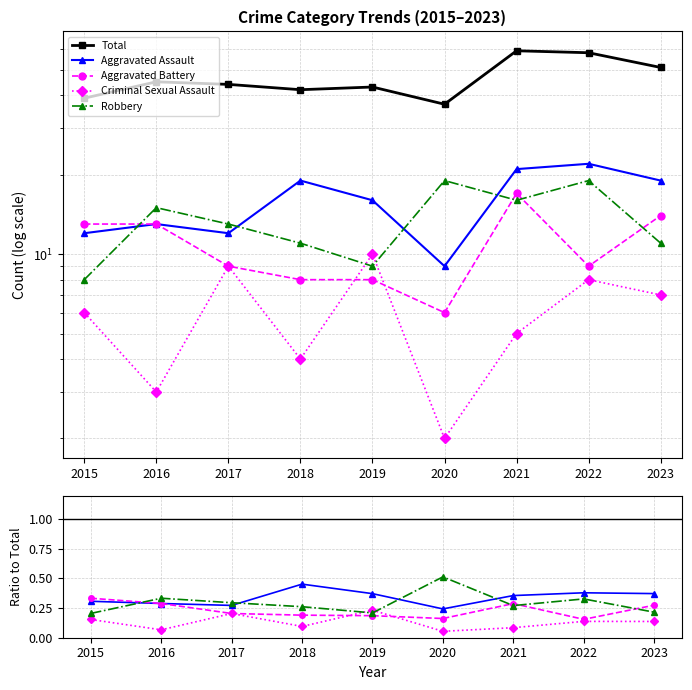

True or false: Total and Criminal Sexual Assault cross at least once.

False